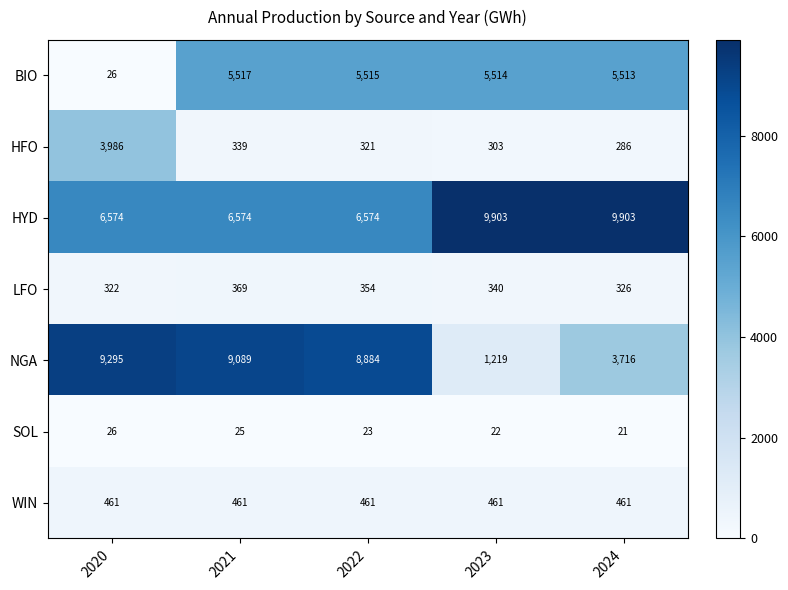

Which category has the lowest value across all series?

2024